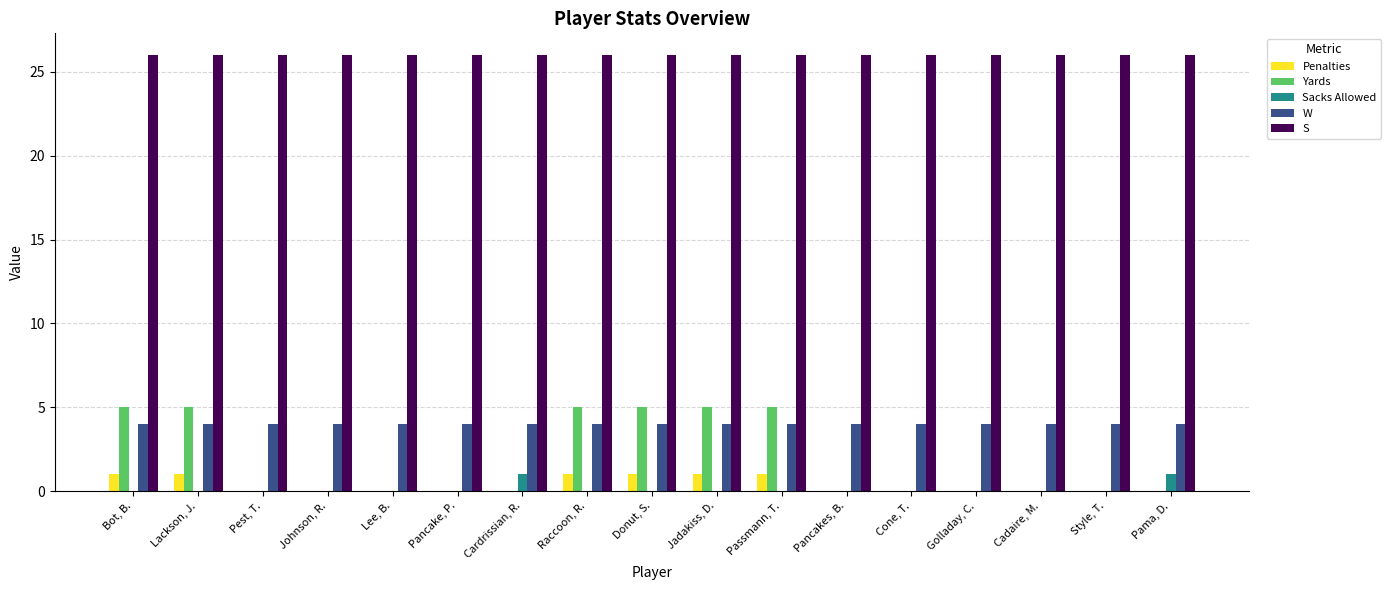

The value of Sacks Allowed at Passmann, T. is 1. True or false?

False